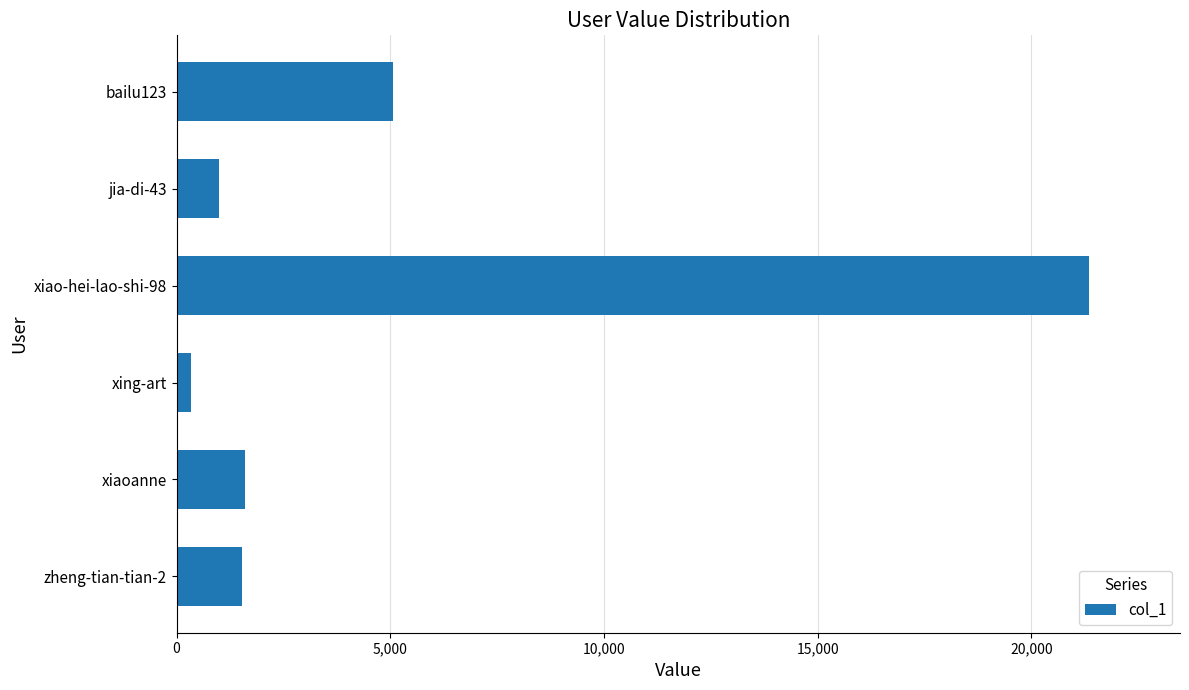

What is the greatest value displayed?

21342